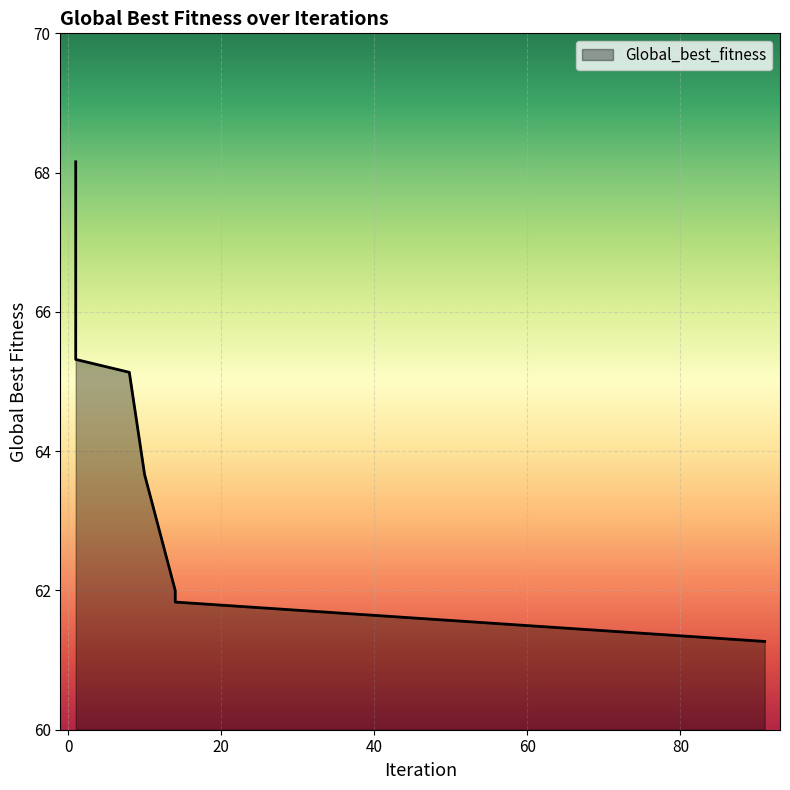

What is the value of the 2nd point from the left?

68.2